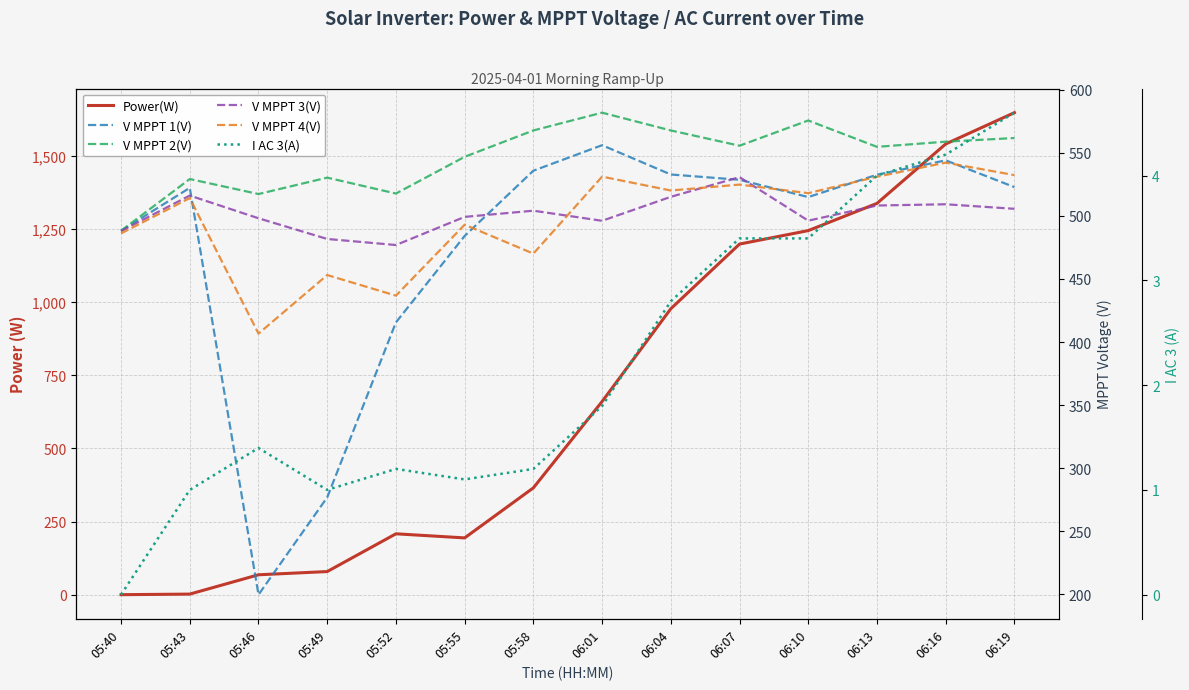

True or false: I AC 3(A) has a value of 4.2 at 06:16.

True